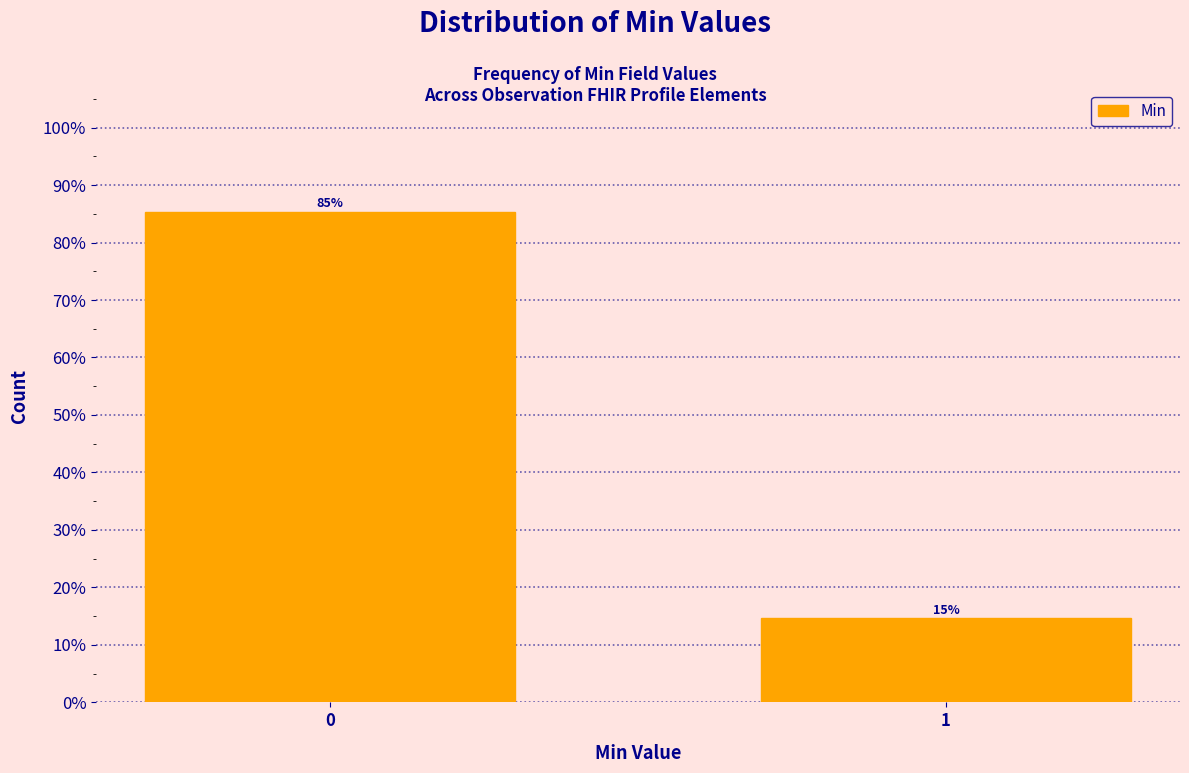

What is the approximate value at 1?

14.6